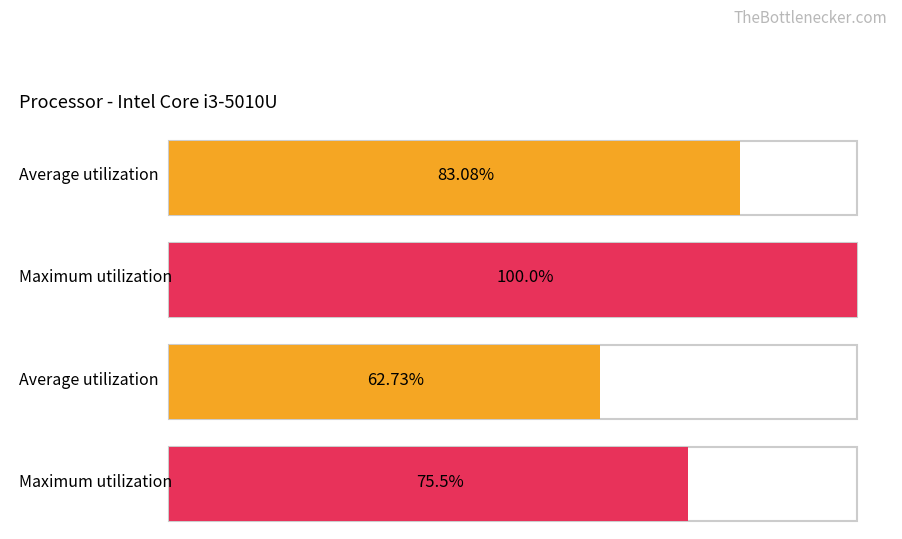

The value of positive at 2020-04-05 is 410. True or false?

False